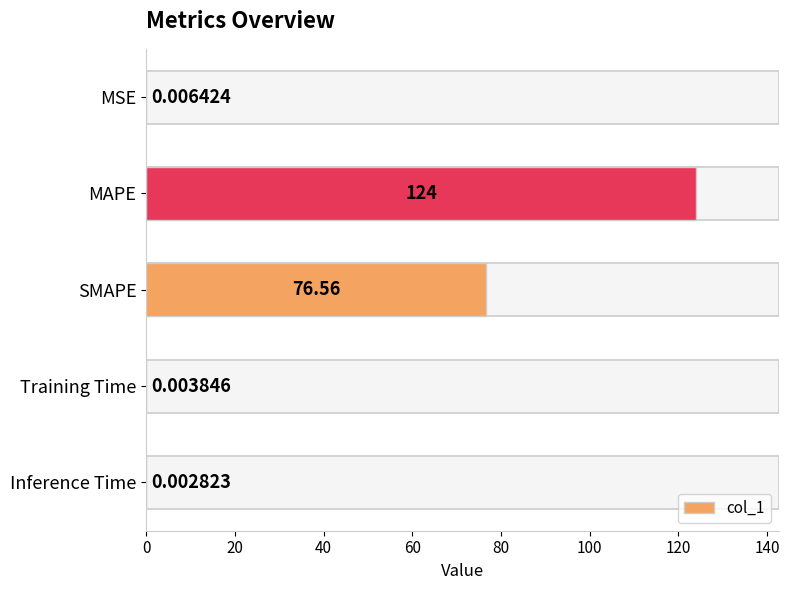

Are the bars horizontal?

Yes